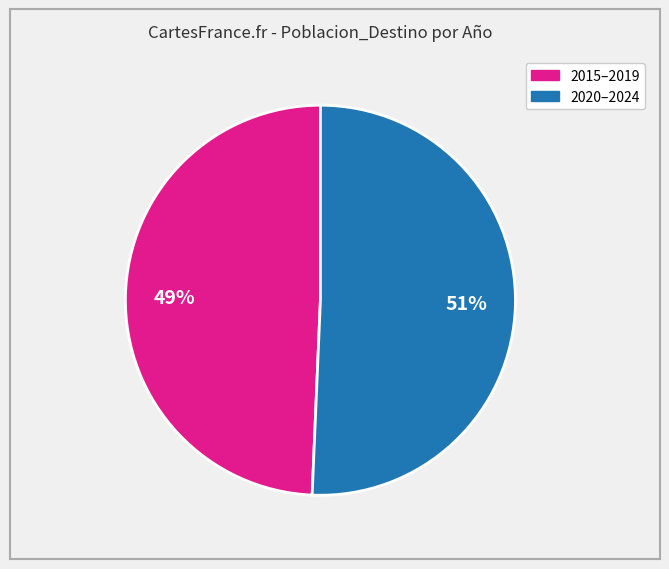

To the nearest percent, what is the average slice percentage?

50%